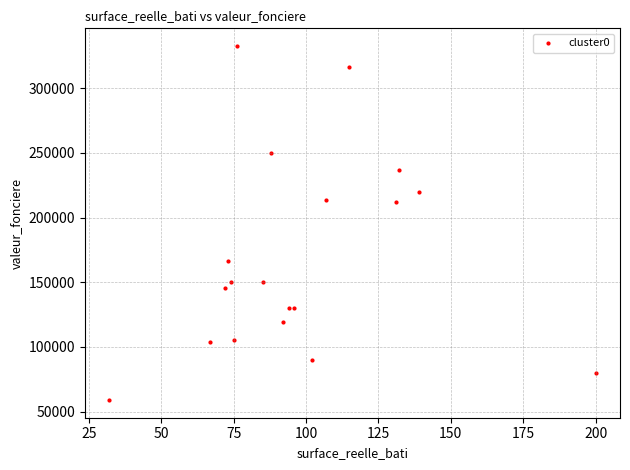

What is the range of Y values (max minus min)?

273470